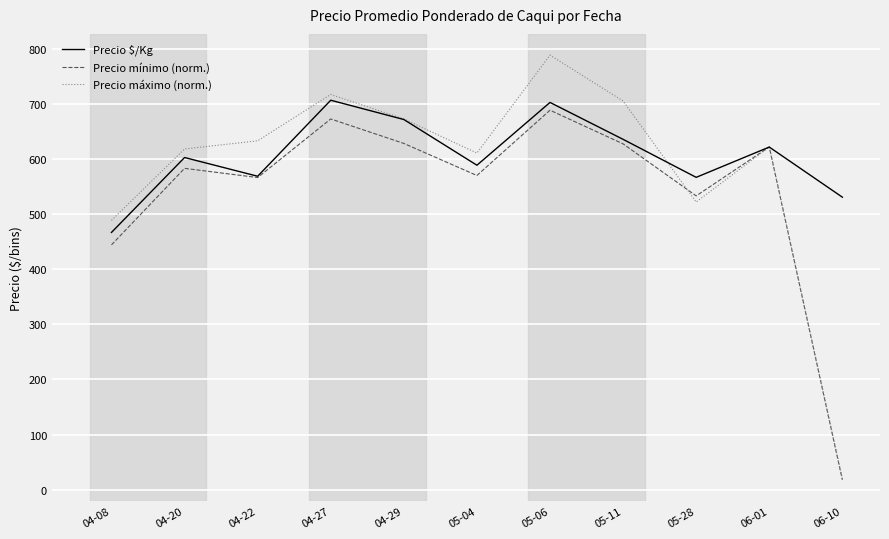

Is the value of Precio $/Kg at 04-29 greater than the value of Precio mínimo (norm.) at 05-11?

Yes